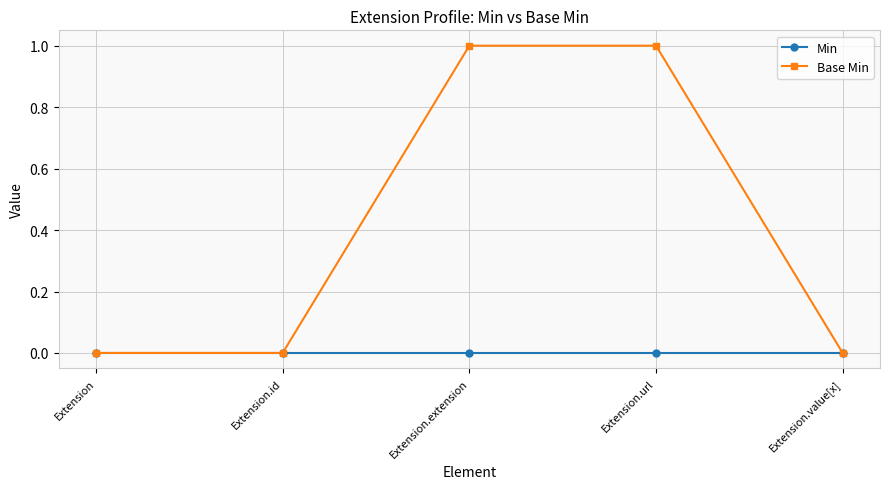

The value of Base Min at Extension.extension is 1. True or false?

True